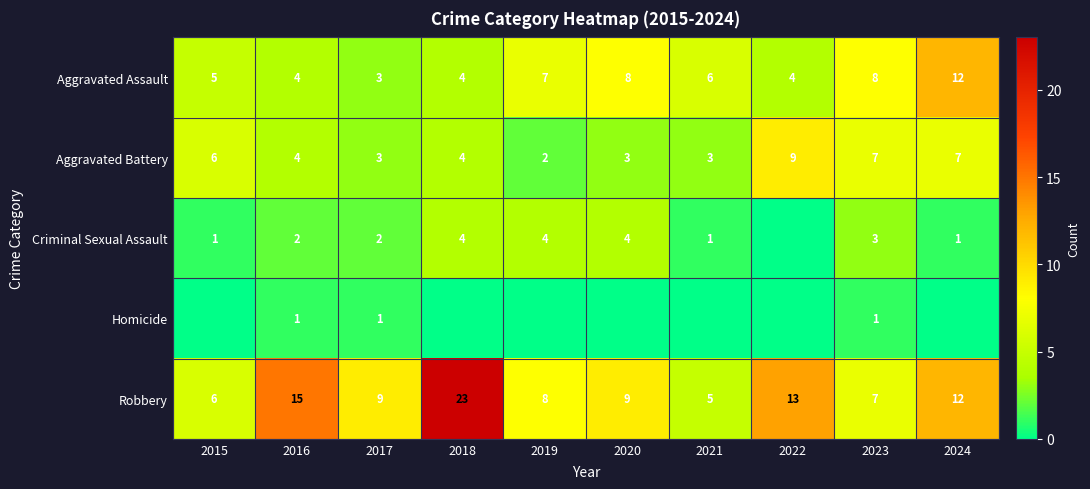

The Aggravated Battery series shows 6 at 2018. True or false?

False